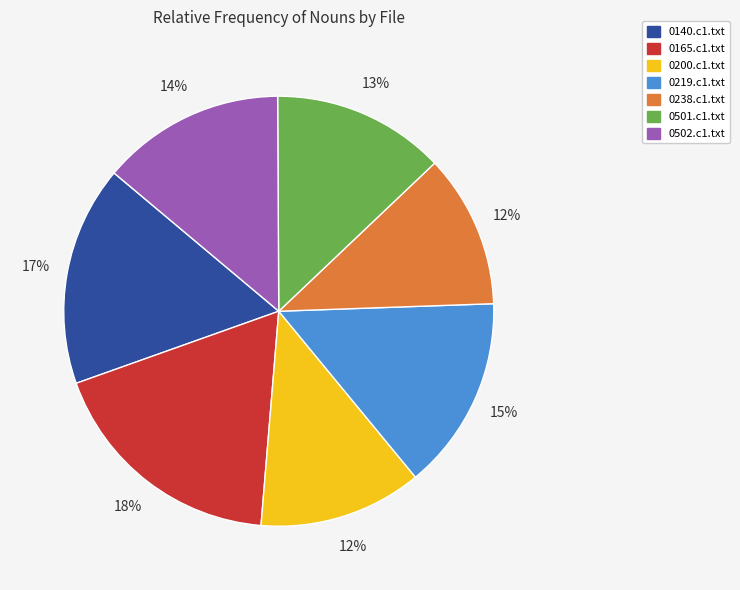

What percentage is the 0200.c1.txt slice, to the nearest percent?

12%